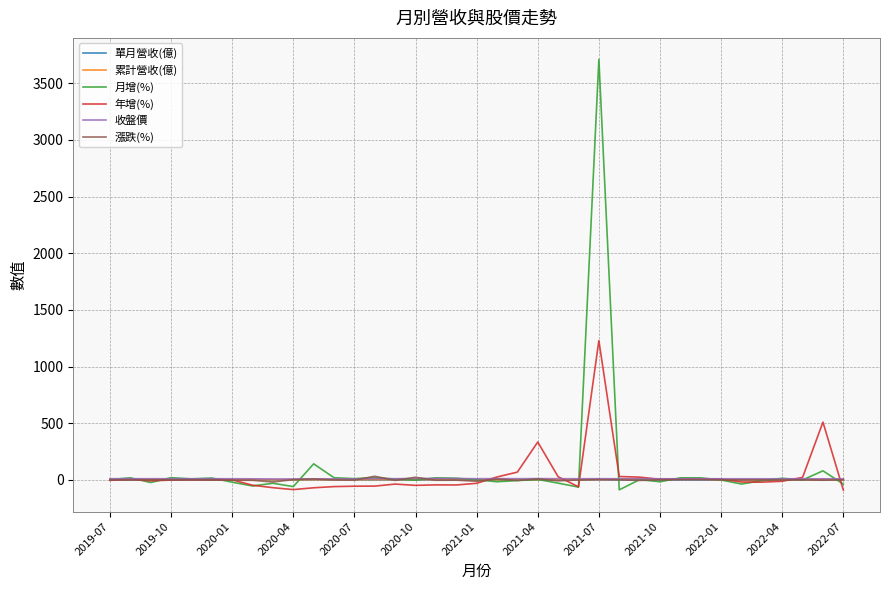

What is the maximum value shown in the chart?

3710.4